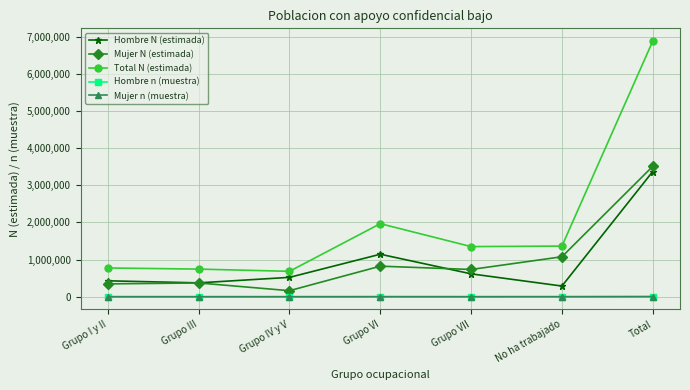

Which label corresponds to the largest value in the chart?

Total